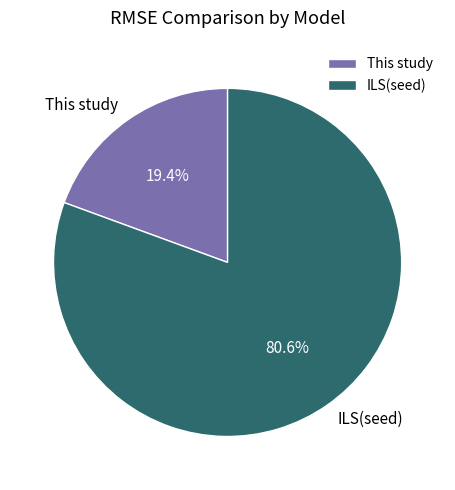

To the nearest percent, what is the average slice percentage?

50%